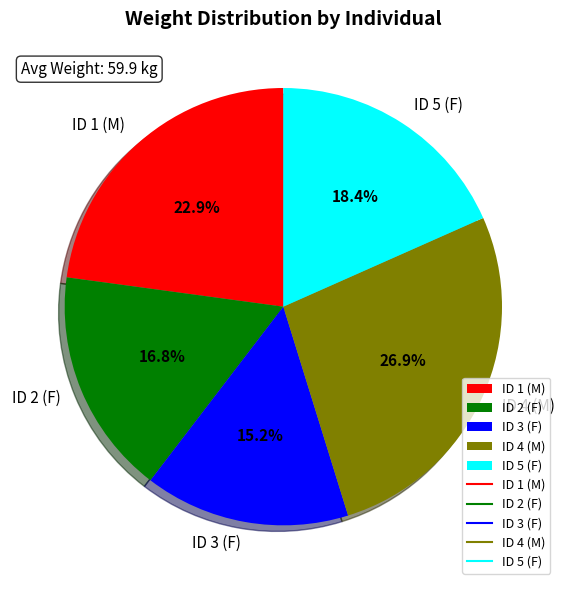

How many segments does this pie chart have?

5